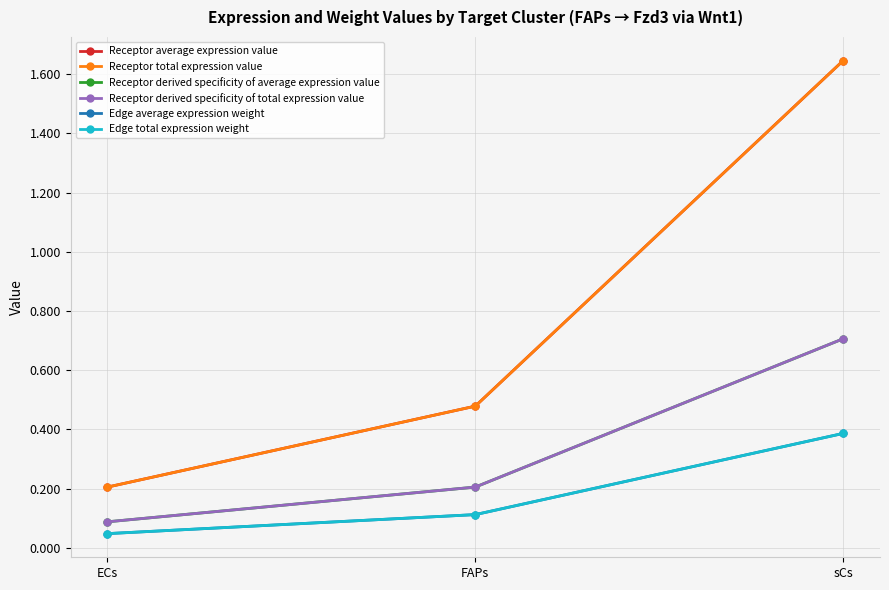

Reading left to right, extract all data points from this chart.

Receptor average expression value: 0.2	0.5	1.6
Receptor total expression value: 0.2	0.5	1.6
Receptor derived specificity of average expression value: 0.1	0.2	0.7
Receptor derived specificity of total expression value: 0.1	0.2	0.7
Edge average expression weight: 0.0	0.1	0.4
Edge total expression weight: 0.0	0.1	0.4